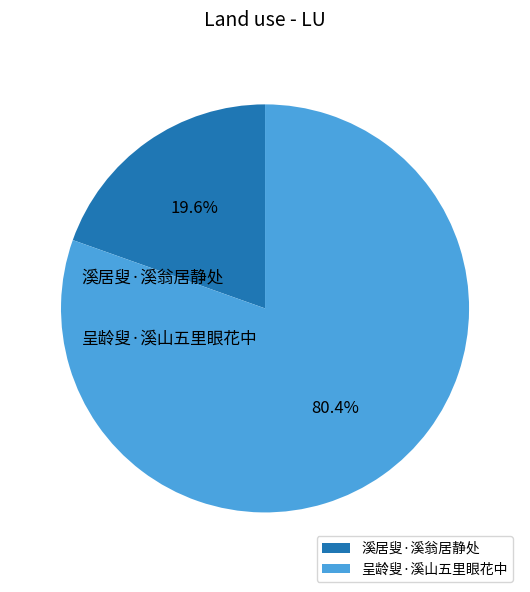

How many segments does this pie chart have?

2